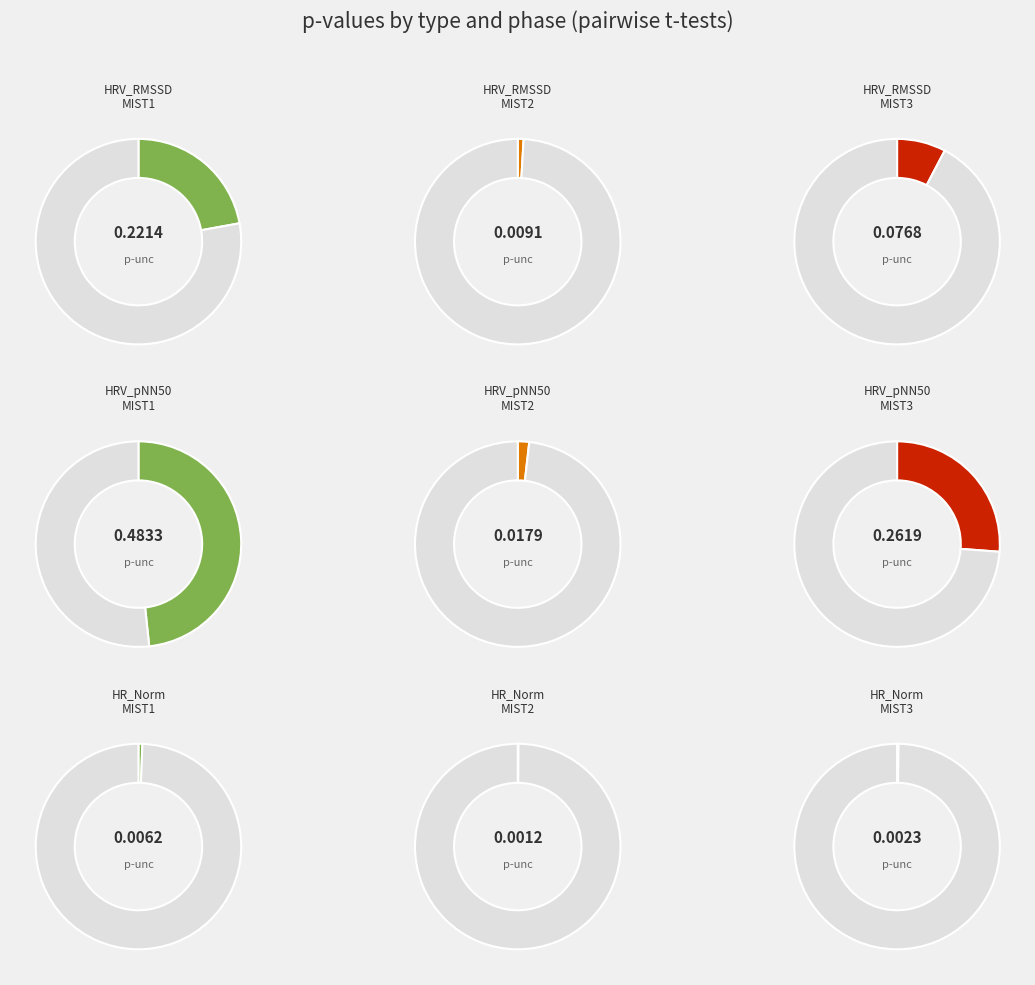

Which category has the biggest portion of the pie?

HRV_pNN50 MIST1